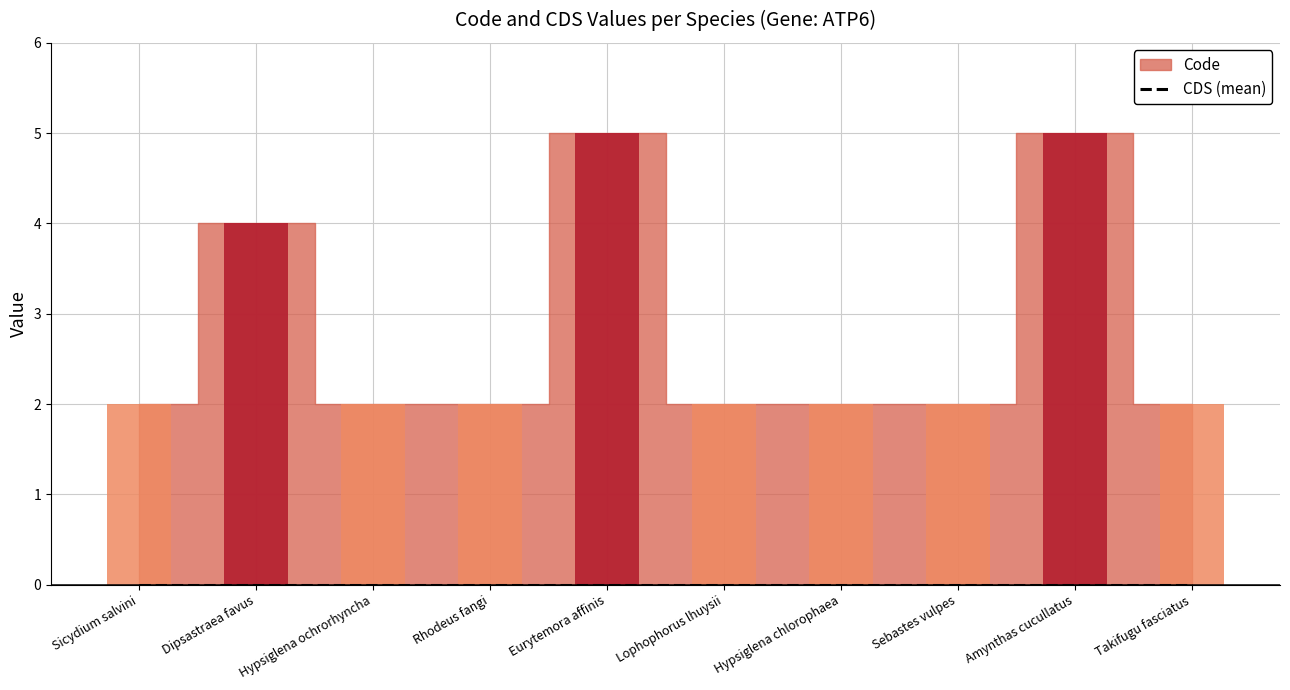

Rank the series by their average value, from lowest to highest.

CDS, Code